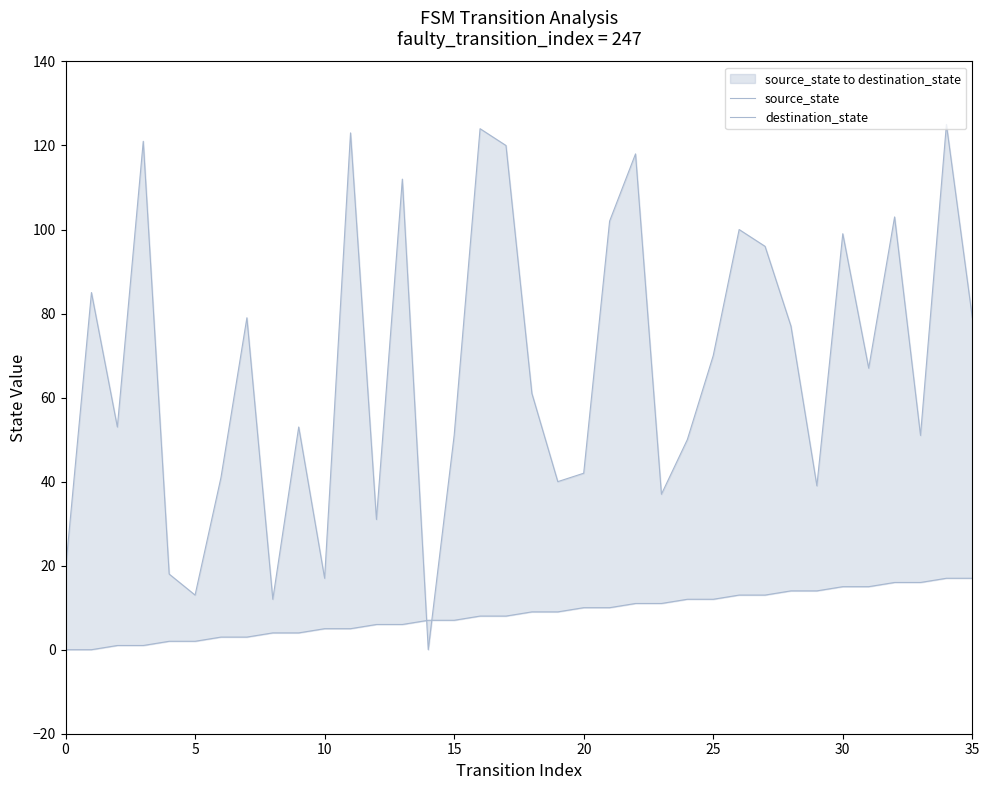

Which series has the widest spread of values?

destination_state